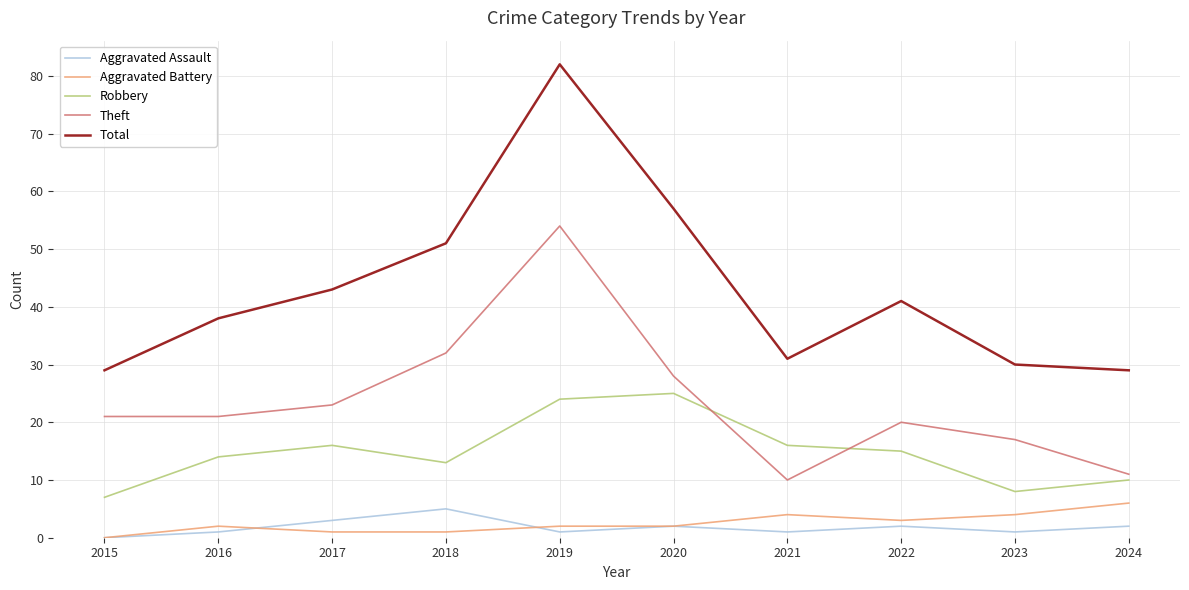

True or false: Robbery has a value of 16 at 2021.

True